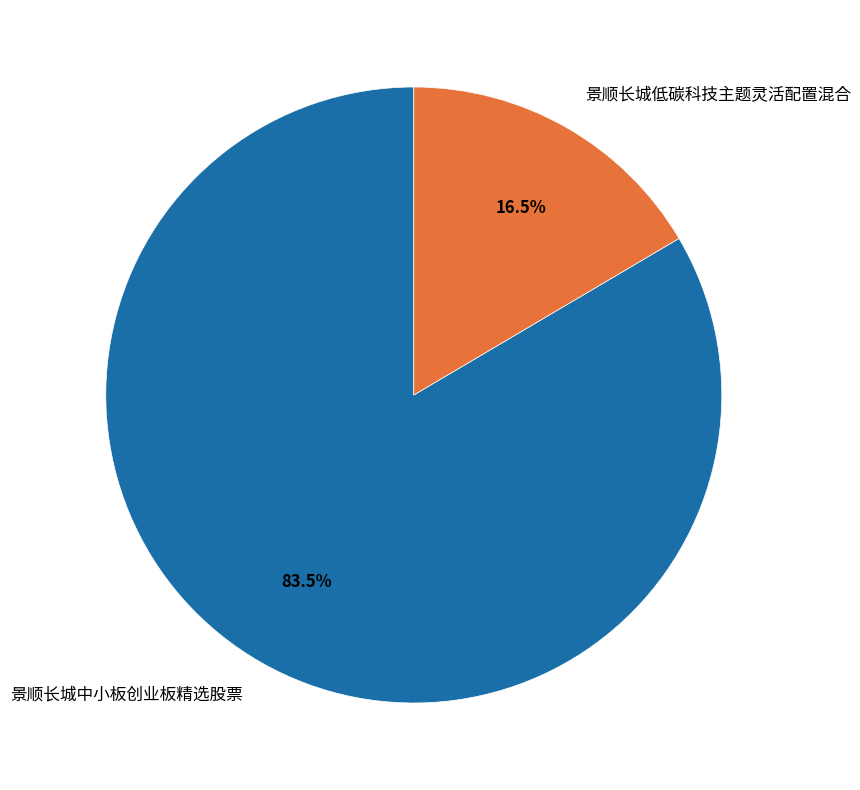

To the nearest percent, what is the difference between the largest and smallest slice percentages?

67%